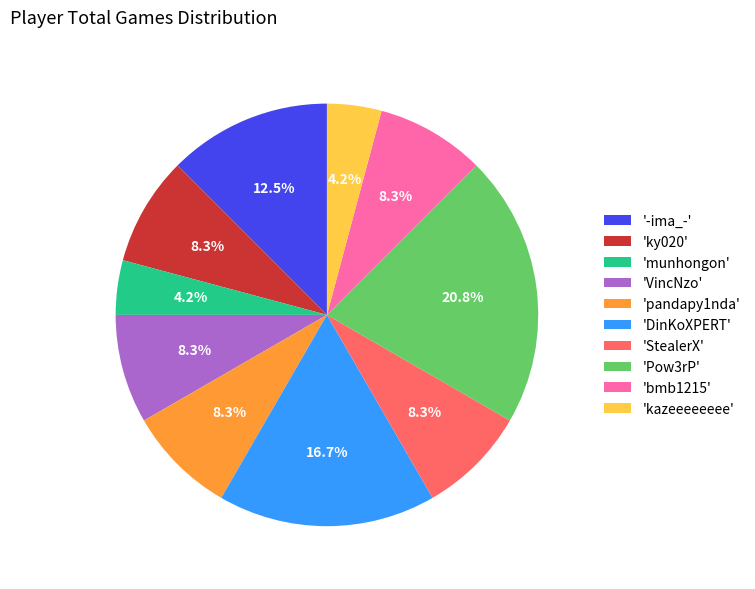

Is there any slice that represents more than half of the pie?

No